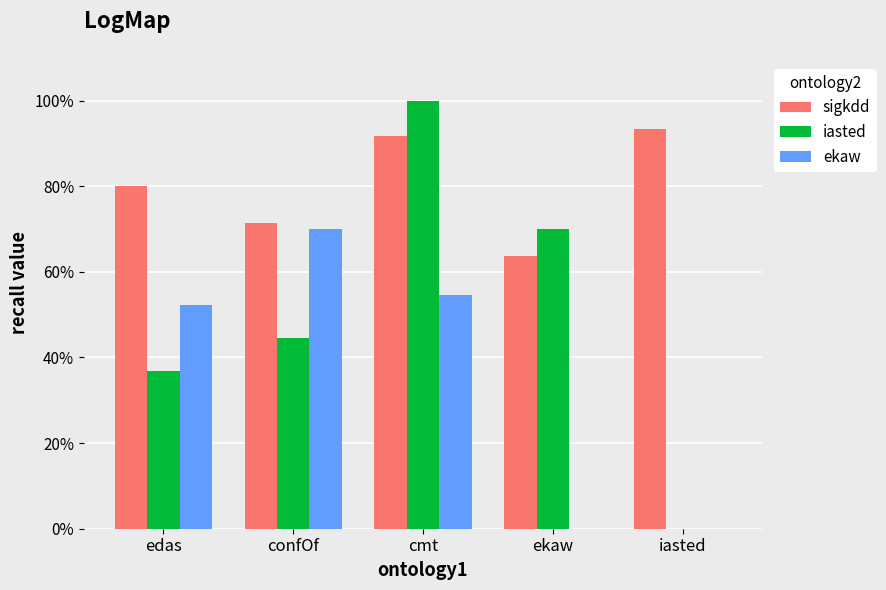

Does the chart contain stacked bars?

No